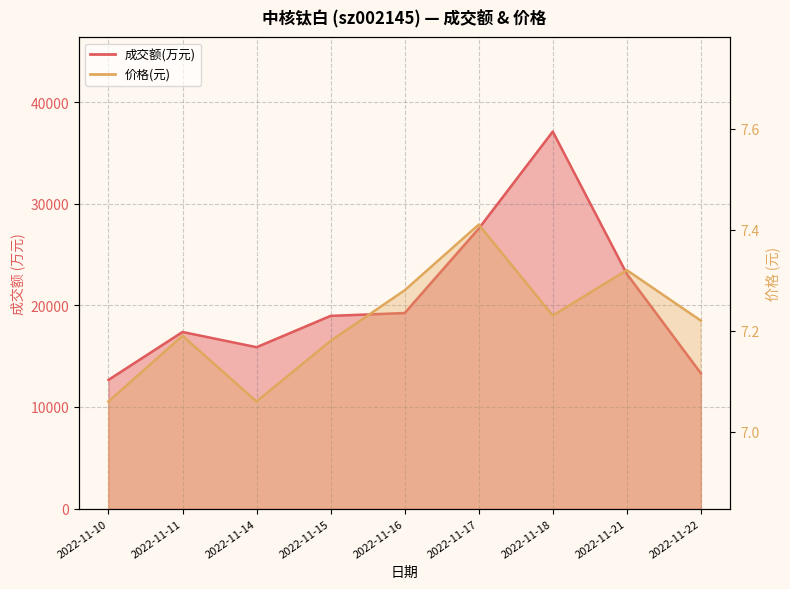

How many lines are shown in the chart?

2